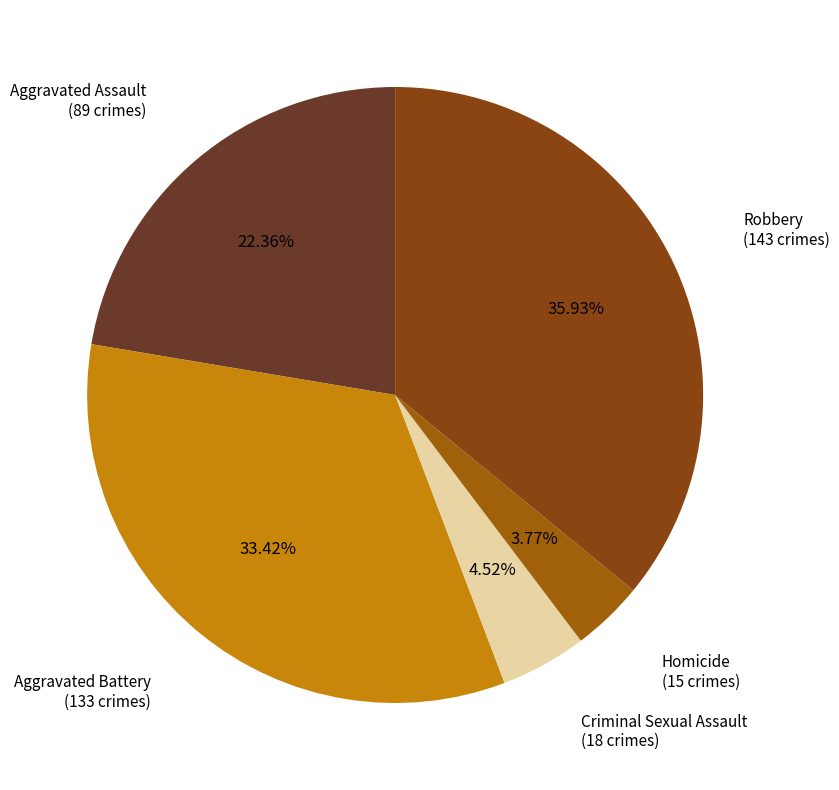

How many segments does this pie chart have?

5